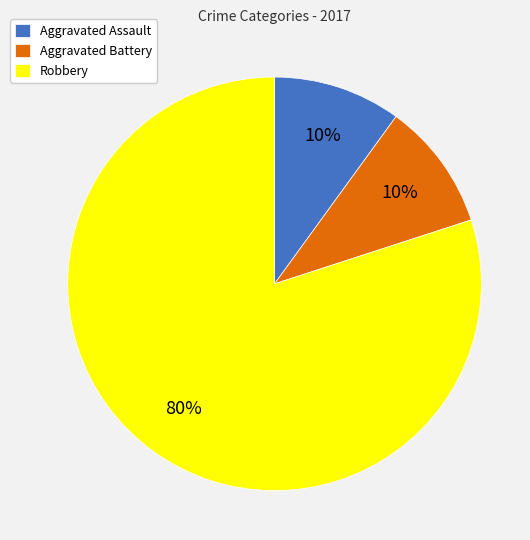

Does Robbery account for over 50% of the chart?

Yes